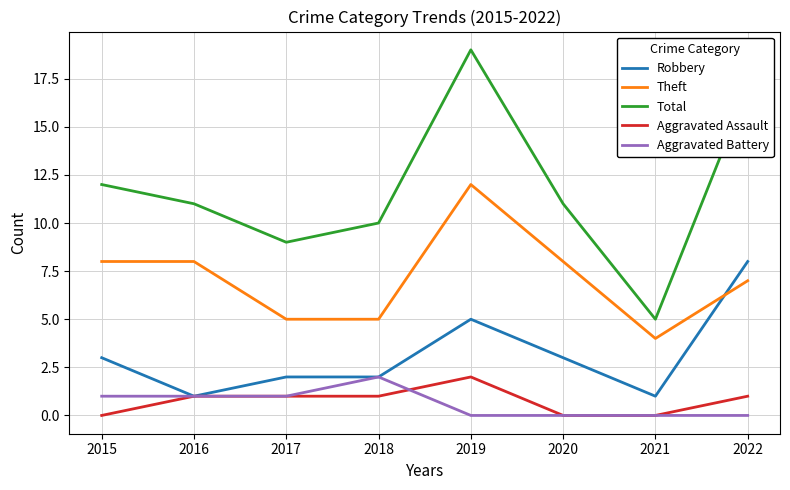

What is the average value of the Aggravated Battery series?

1